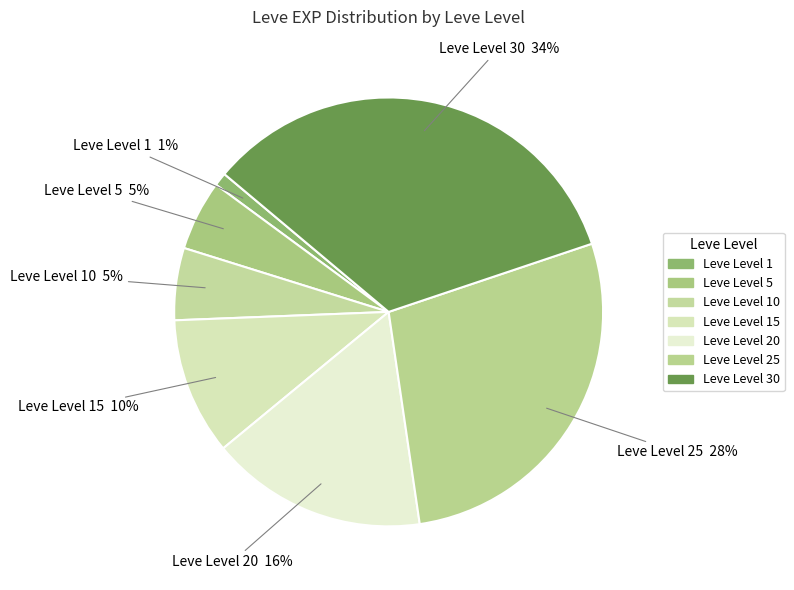

Which category has the smallest portion of the pie?

Leve Level 1